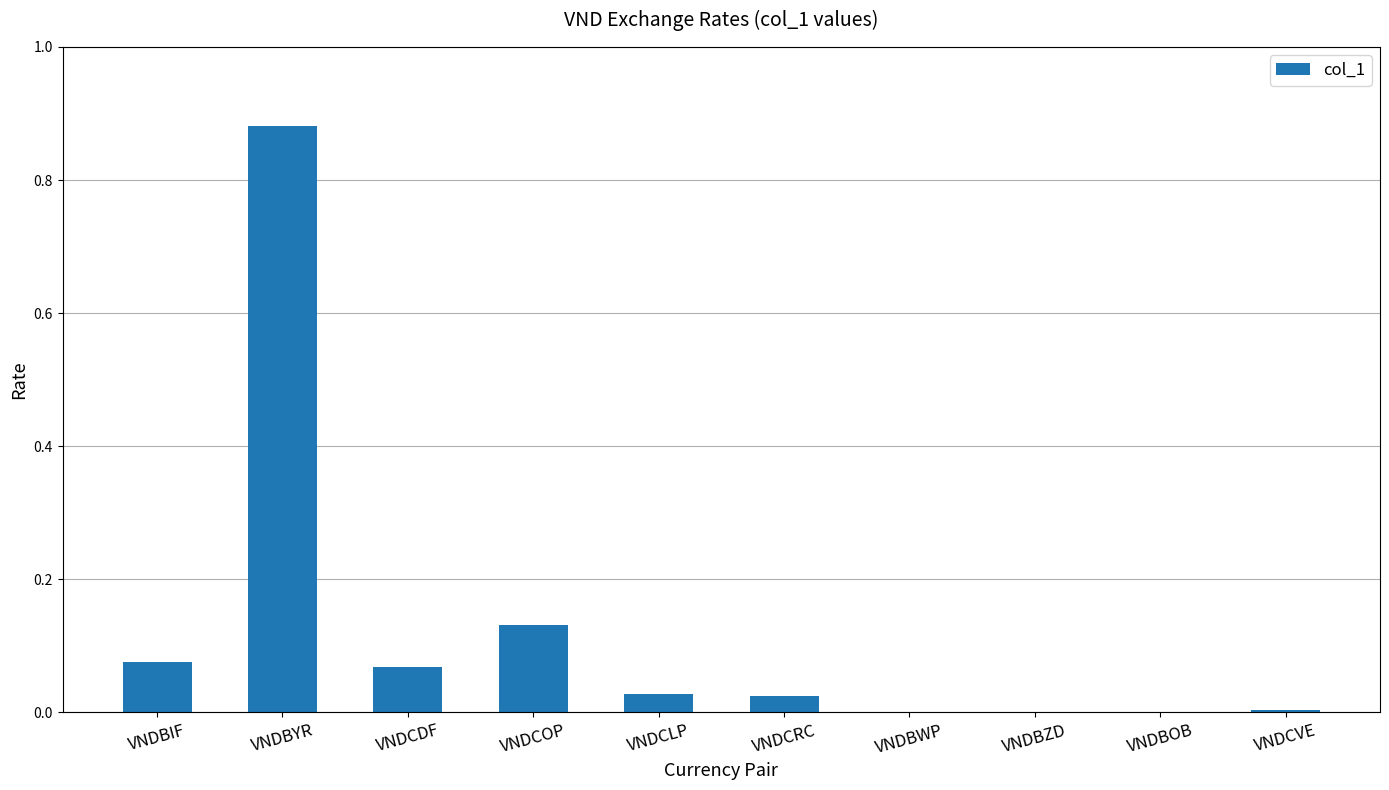

Which has a higher value, VNDCRC or VNDBIF?

VNDBIF